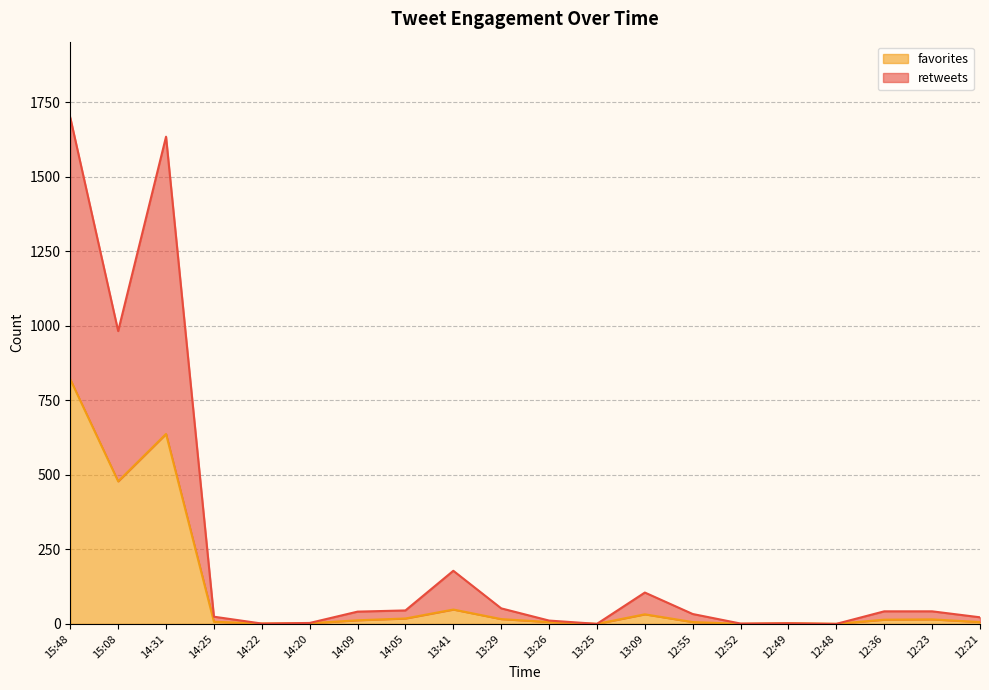

What is the spread (max minus min) of values at 12:23?

27